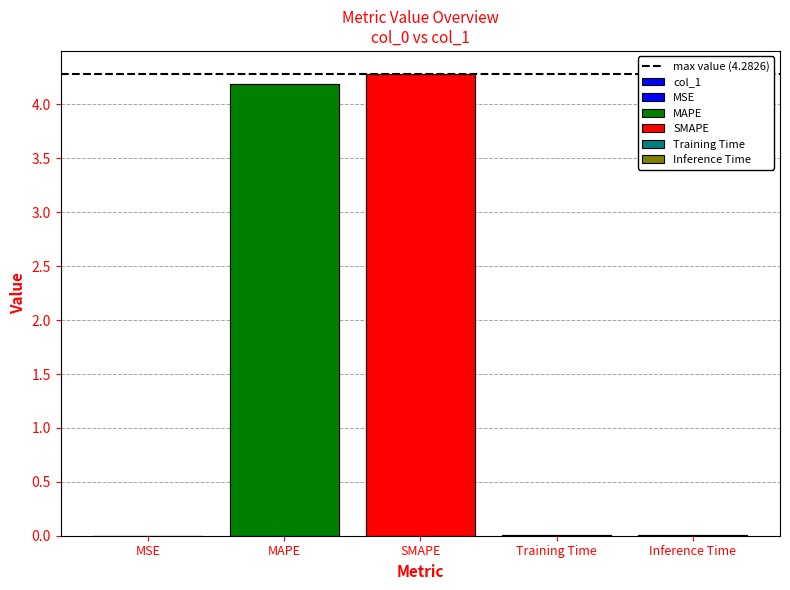

Does the chart contain stacked bars?

No